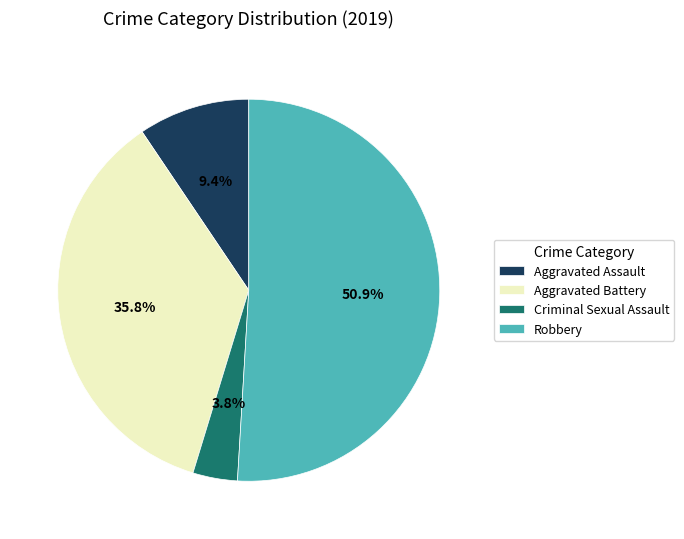

Do Aggravated Assault and Robbery together represent more than half of the pie?

Yes